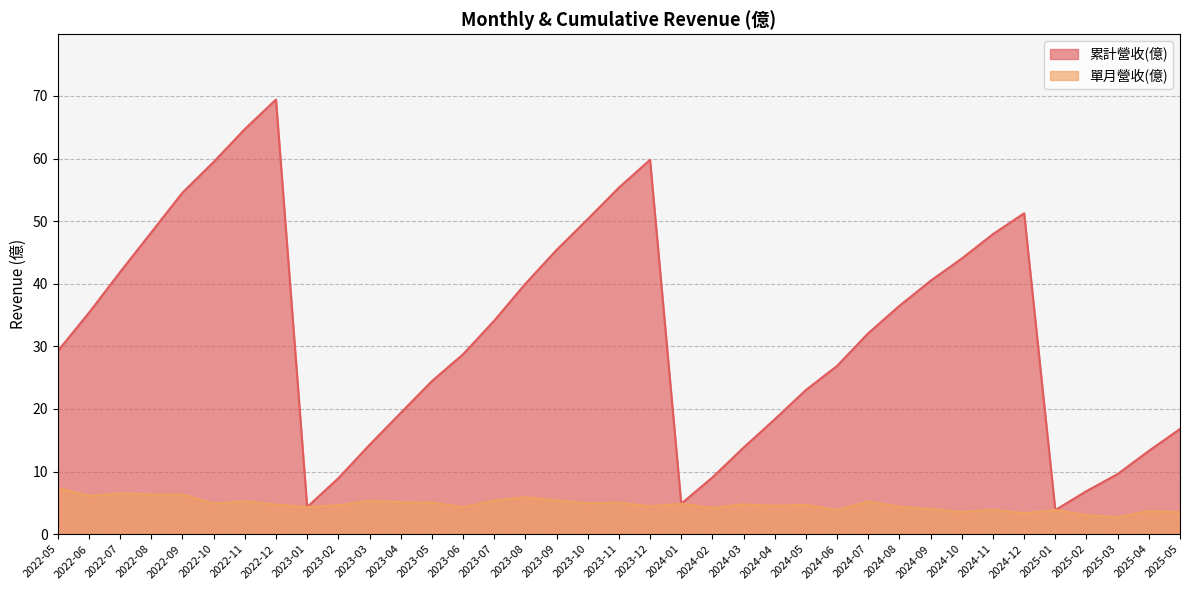

Reading right to left, transcribe all the data shown in this chart.

累計營收(億): 2025-05=16.8	2025-04=13.3	2025-03=9.6	2025-02=6.9	2025-01=3.9	2024-12=51.3	2024-11=47.9	2024-10=44.0	2024-09=40.5	2024-08=36.5	2024-07=32.1	2024-06=26.9	2024-05=23.0	2024-04=18.4	2024-03=13.8	2024-02=9.1	2024-01=4.9	2023-12=59.8	2023-11=55.4	2023-10=50.3	2023-09=45.4	2023-08=40.0	2023-07=34.1	2023-06=28.7	2023-05=24.4	2023-04=19.4	2023-03=14.3	2023-02=8.9	2023-01=4.3	2022-12=69.4	2022-11=64.7	2022-10=59.5	2022-09=54.5	2022-08=48.2	2022-07=41.9	2022-06=35.4	2022-05=29.2
單月營收(億): 2025-05=3.5	2025-04=3.7	2025-03=2.7	2025-02=3.0	2025-01=3.9	2024-12=3.3	2024-11=3.9	2024-10=3.5	2024-09=4.0	2024-08=4.4	2024-07=5.2	2024-06=3.9	2024-05=4.7	2024-04=4.5	2024-03=4.8	2024-02=4.2	2024-01=4.9	2023-12=4.4	2023-11=5.0	2023-10=4.9	2023-09=5.4	2023-08=5.9	2023-07=5.4	2023-06=4.3	2023-05=5.1	2023-04=5.1	2023-03=5.3	2023-02=4.6	2023-01=4.3	2022-12=4.7	2022-11=5.2	2022-10=4.9	2022-09=6.3	2022-08=6.3	2022-07=6.5	2022-06=6.1	2022-05=7.3